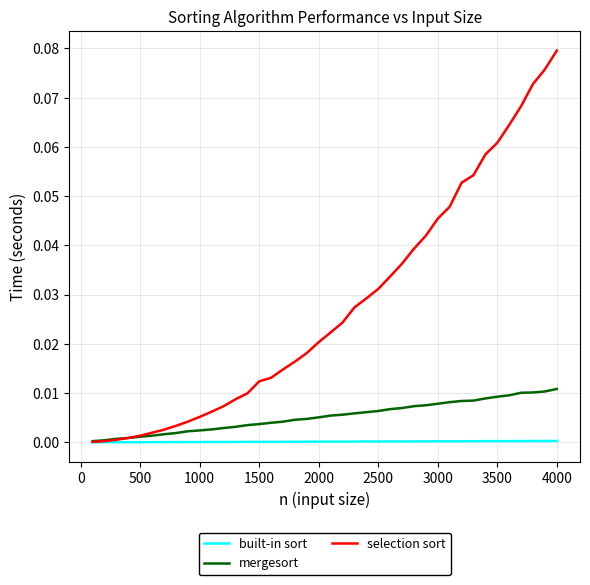

Rank the series by their average value, from highest to lowest.

selection sort, mergesort, built-in sort